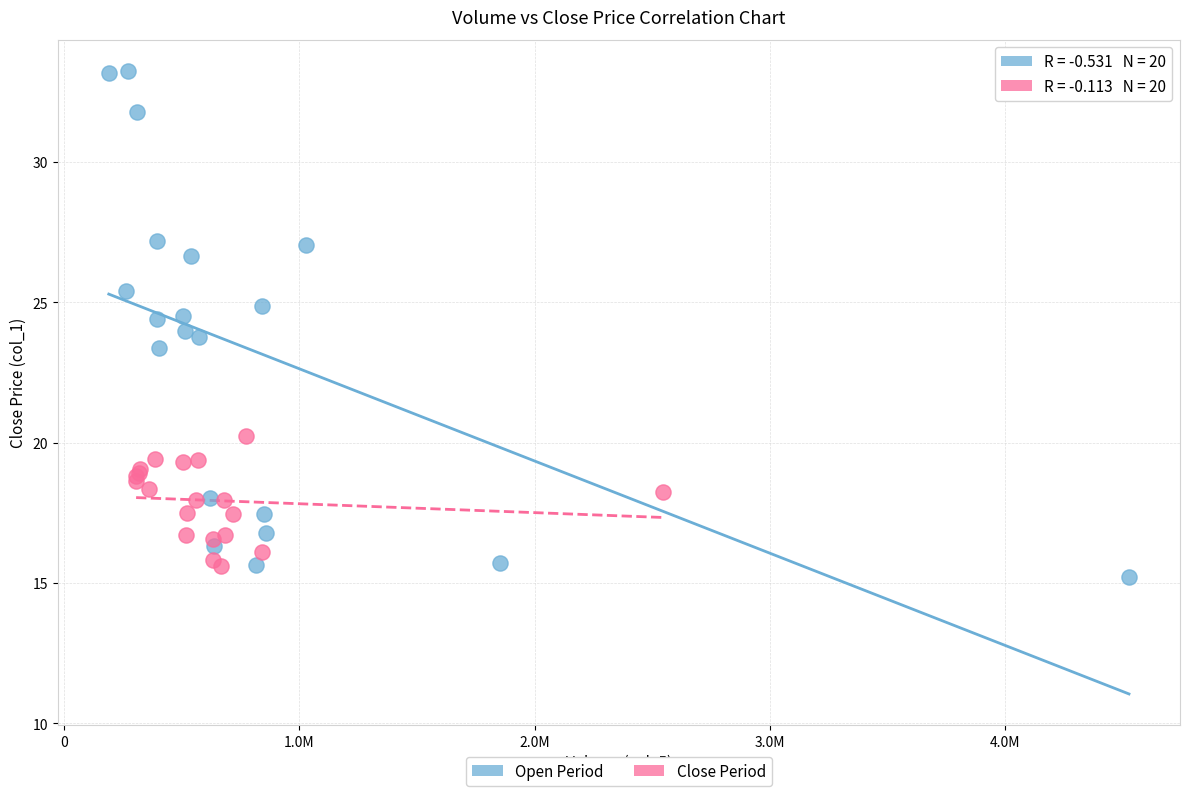

What are all the series names shown in the legend?

Open Period, Close Period